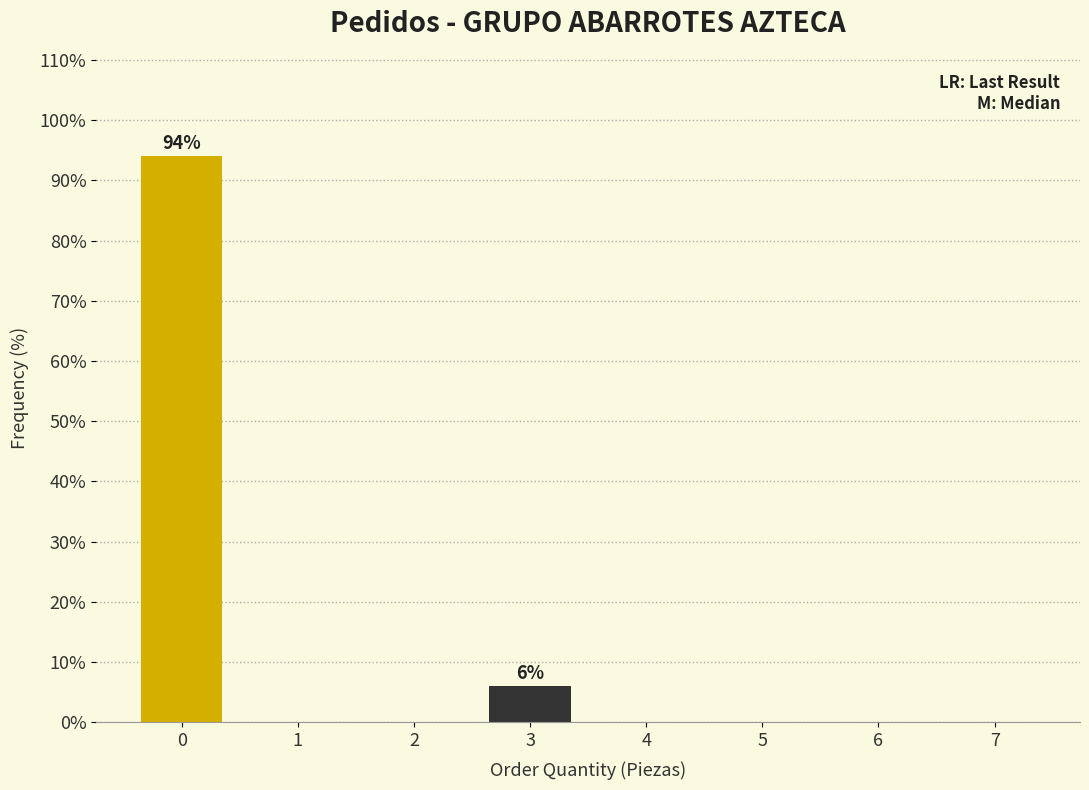

Reading left to right, what are all the values shown in this chart?

0=94	1=0	2=0	3=6	4=0	5=0	6=0	7=0